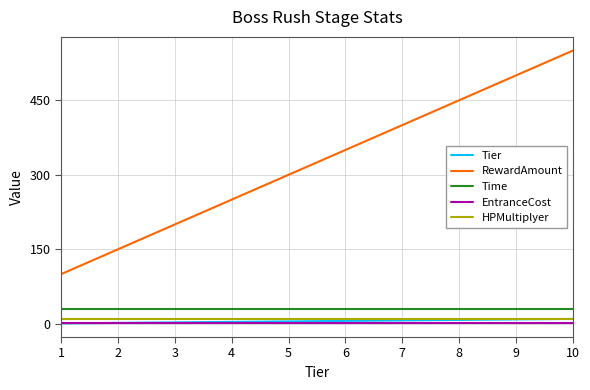

Does the chart have visible grid lines?

Yes